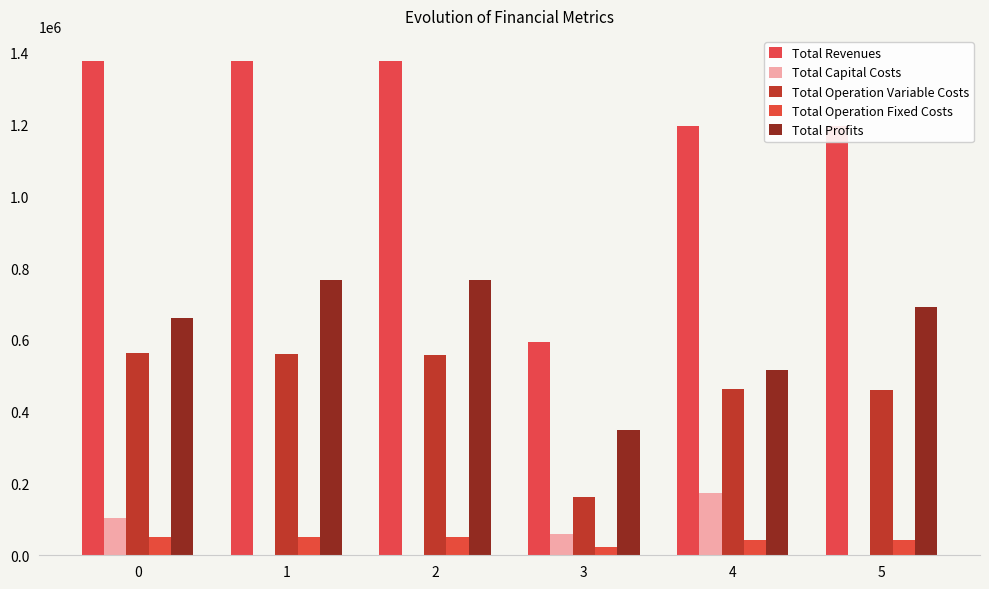

Is the value of Total Operation Variable Costs at 4 greater than the value of Total Operation Fixed Costs at 4?

Yes